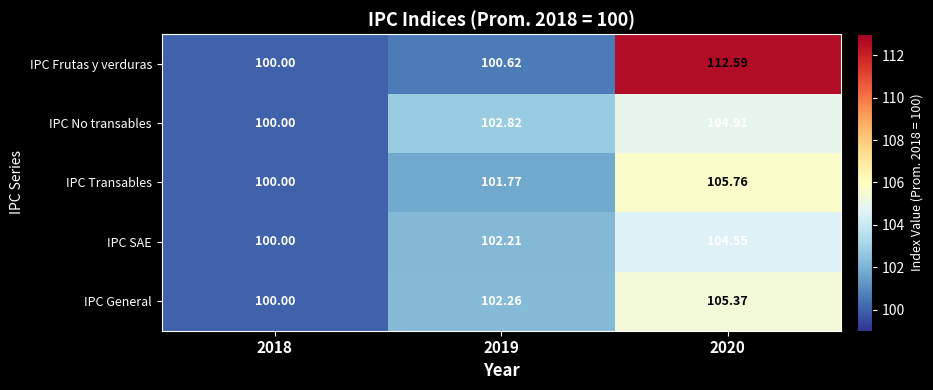

What is the difference between the highest and lowest values at 2020?

8.0